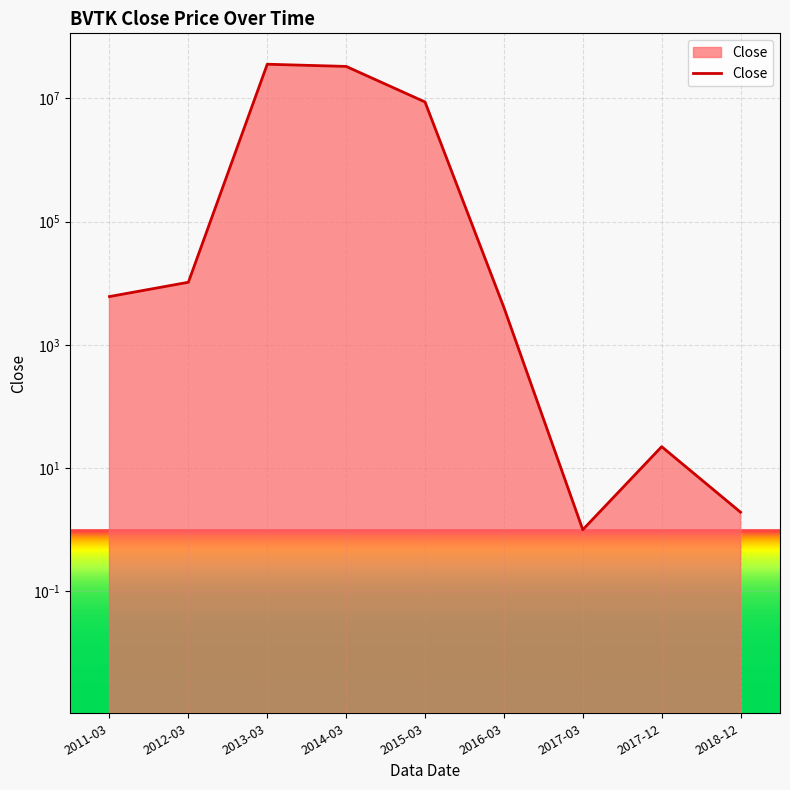

Which has a higher value, 2011-03 or 2014-03?

2014-03